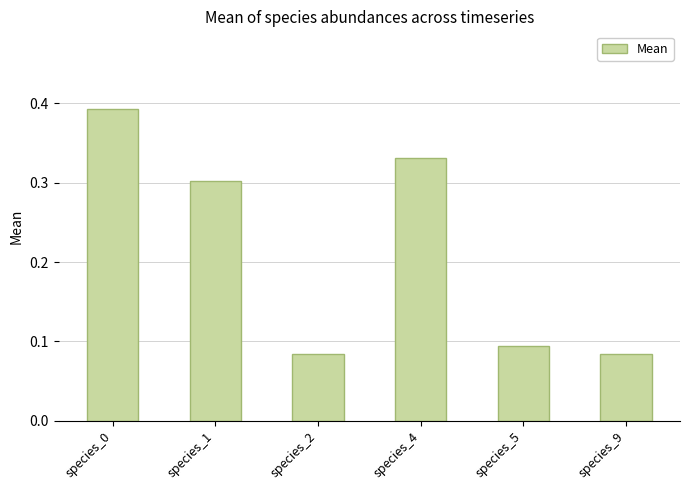

Count the values in the range 0 to 1.

6